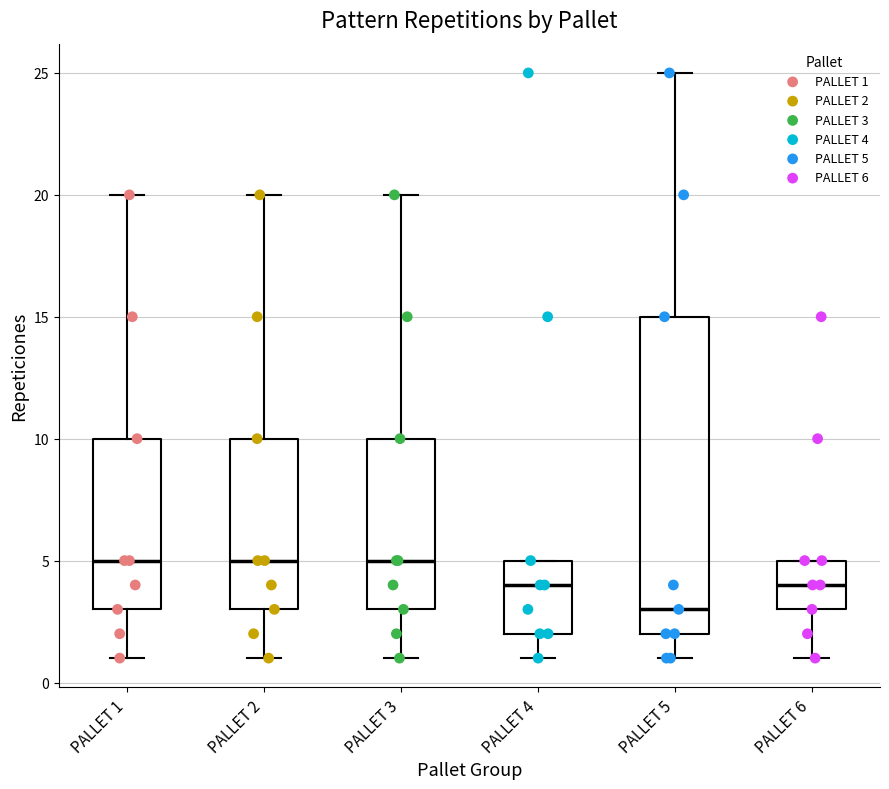

Comparing the boxes themselves (not the whiskers), which one is the tallest?

PALLET 5